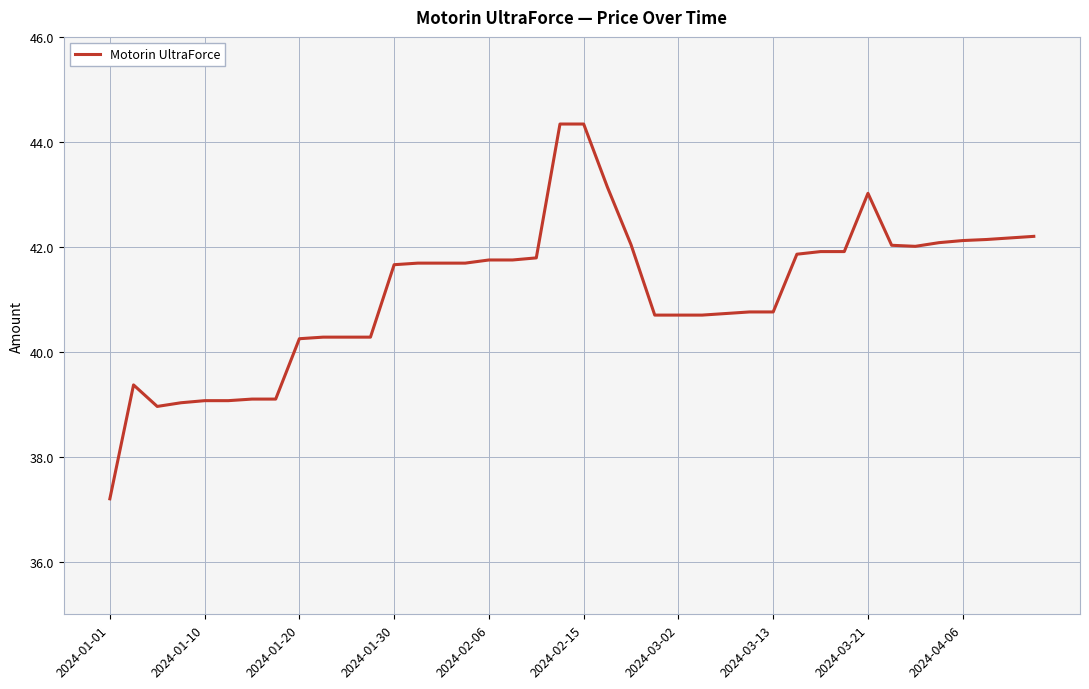

What is the maximum value shown in the chart?

44.3